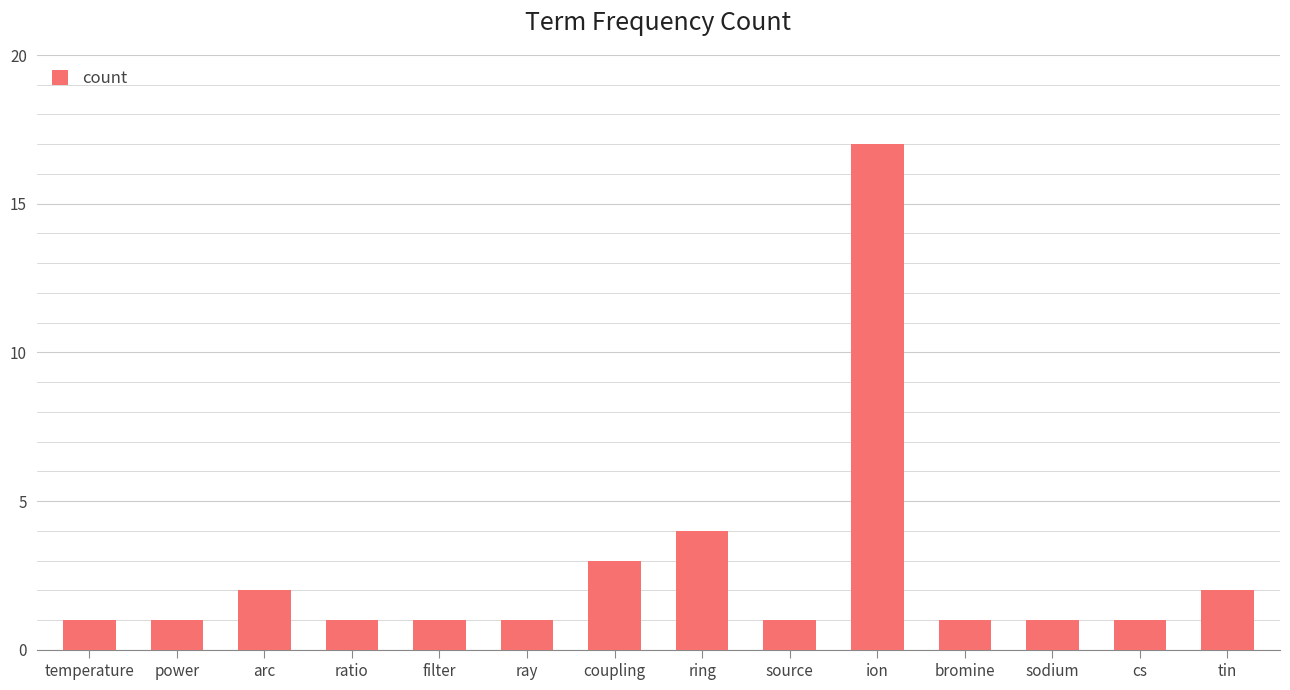

What is the greatest value displayed?

17